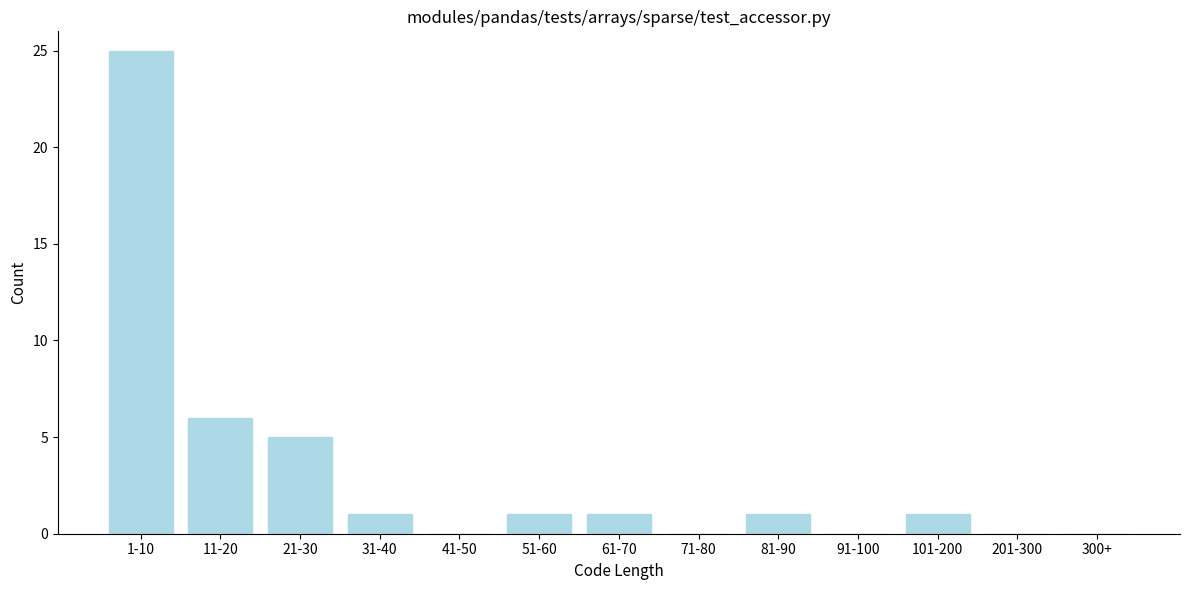

Reading left to right, extract all data points from this chart.

1-10=25	11-20=6	21-30=5	31-40=1	41-50=0	51-60=1	61-70=1	71-80=0	81-90=1	91-100=0	101-200=1	201-300=0	300+=0